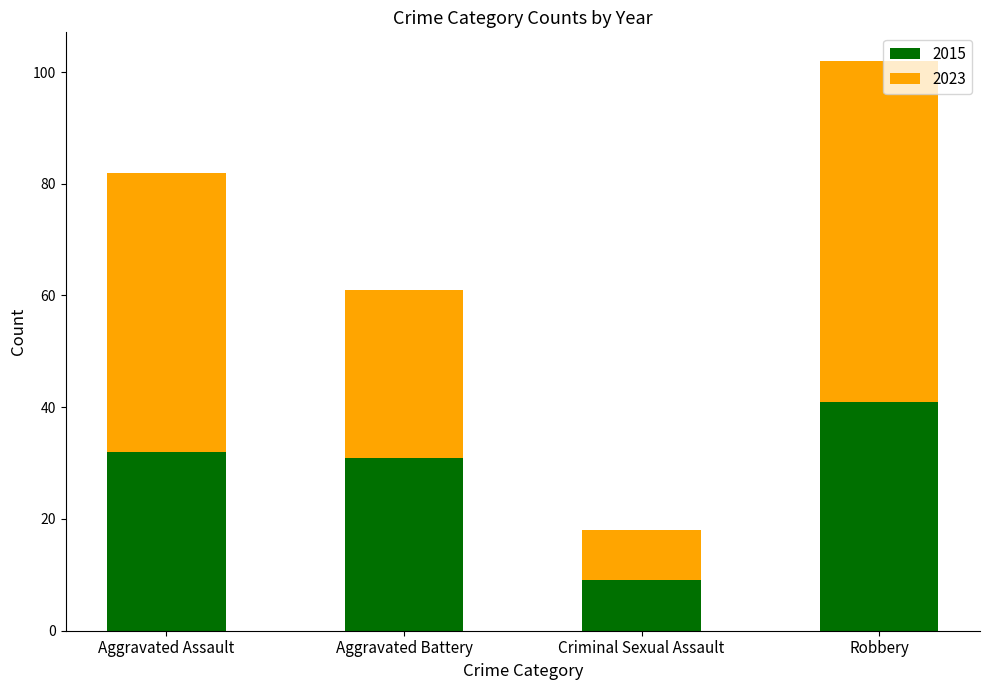

The value of 2015 at Robbery is 14. True or false?

False